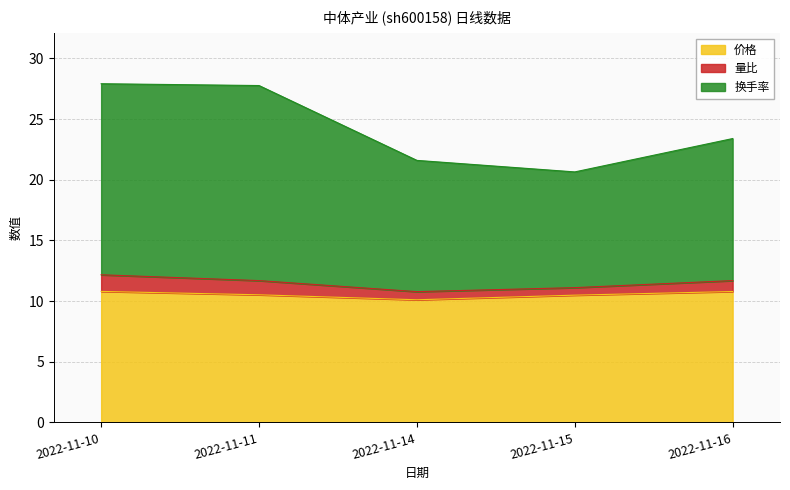

What is the lowest value of the 价格 series?

10.1